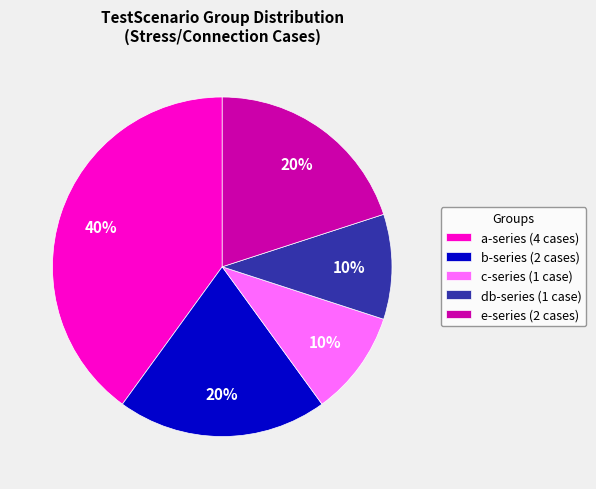

To the nearest percent, what is the difference between the largest and smallest slice percentages?

30%